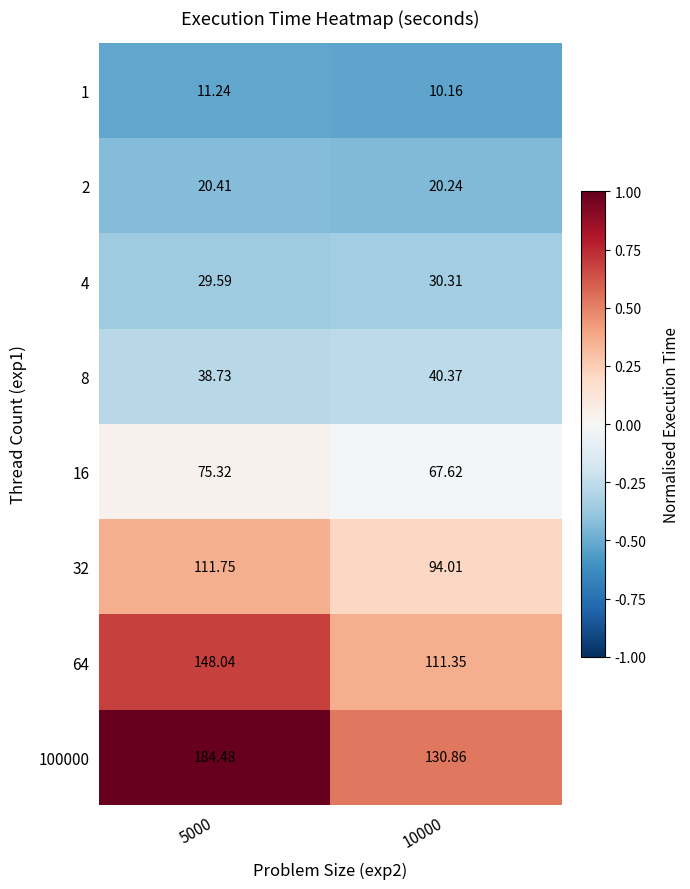

Rank the series by their maximum value, from highest to lowest.

100000, 64, 32, 16, 8, 4, 2, 1